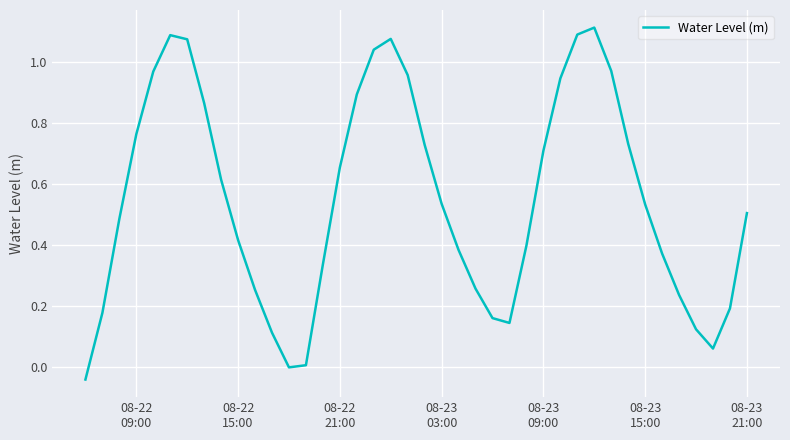

What is the difference between the maximum and minimum values?

1.2